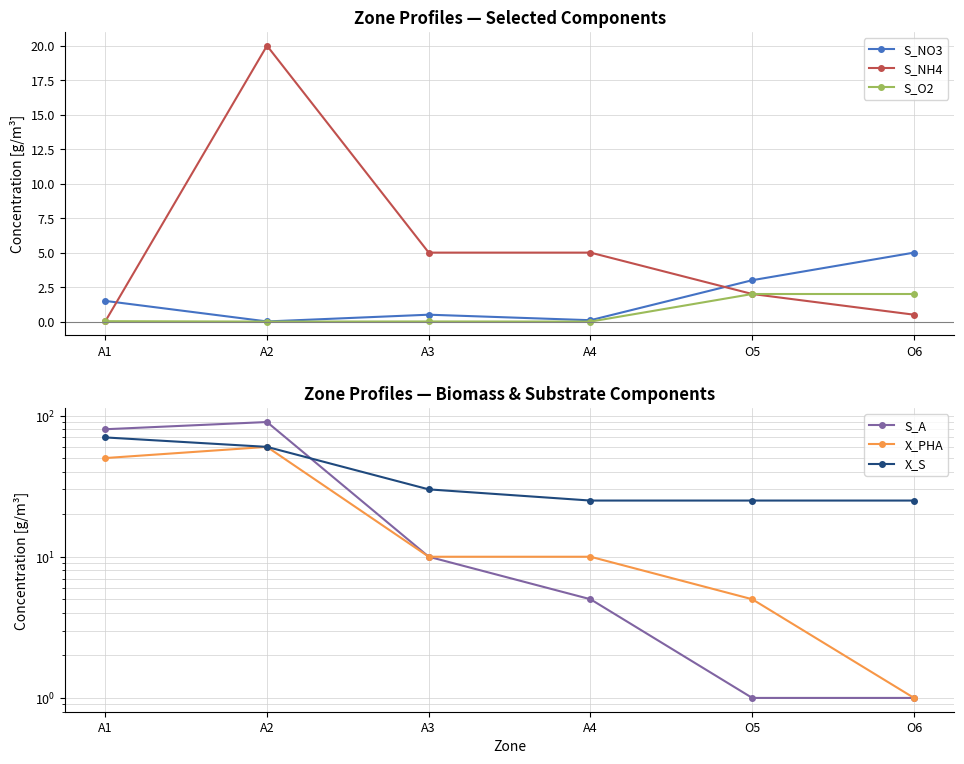

What is the difference between the maximum and minimum values in the S_NH4 series?

20.0